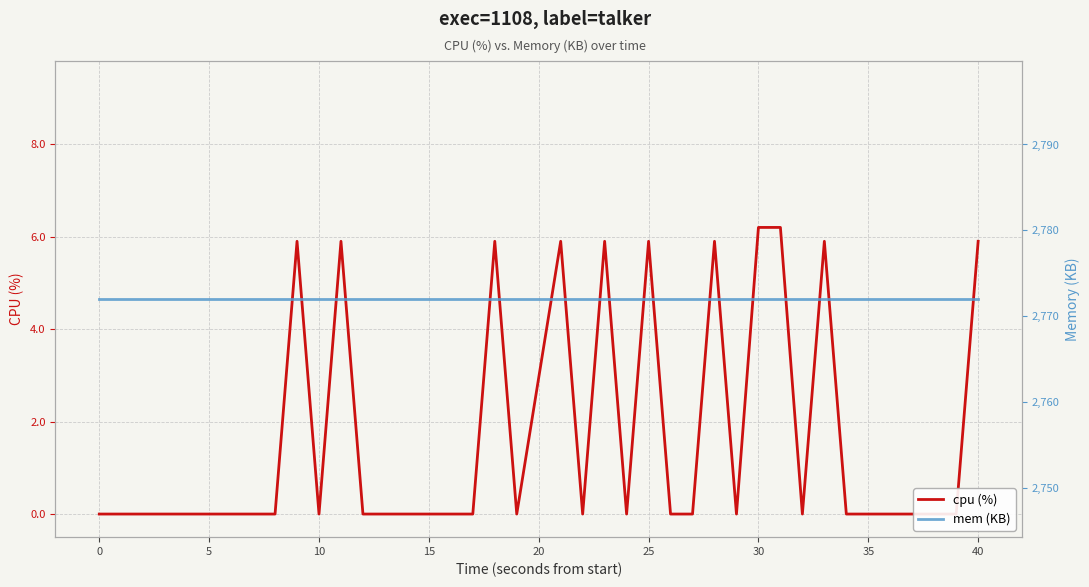

At which label is cpu (%) closest to 3?

40